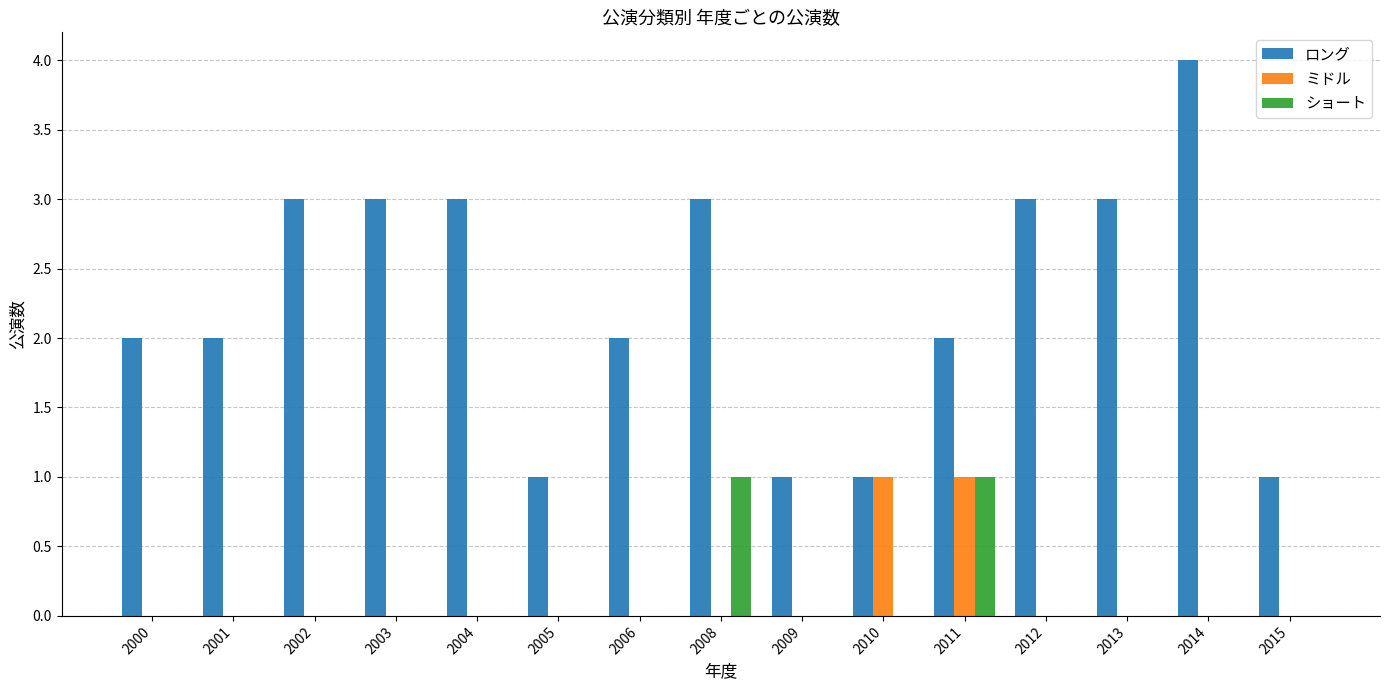

What is the maximum value for ミドル?

1